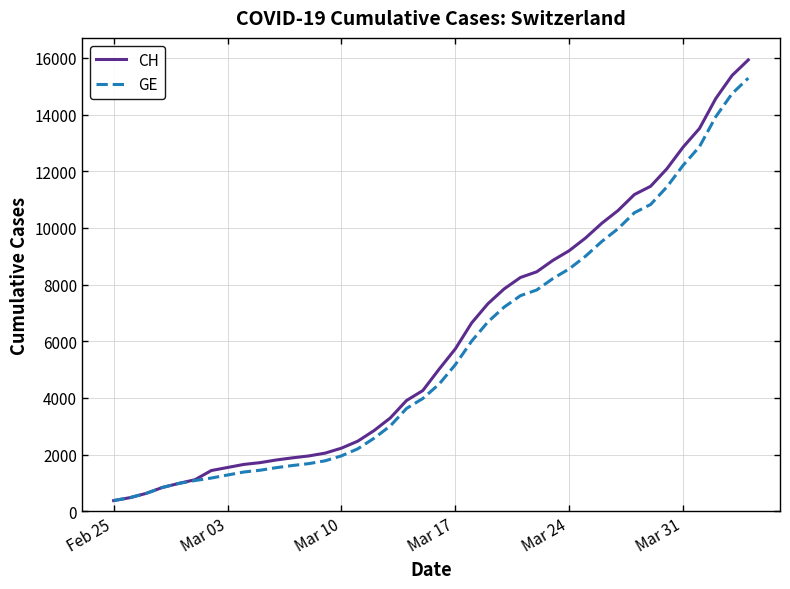

What is the maximum value shown in the chart?

15926